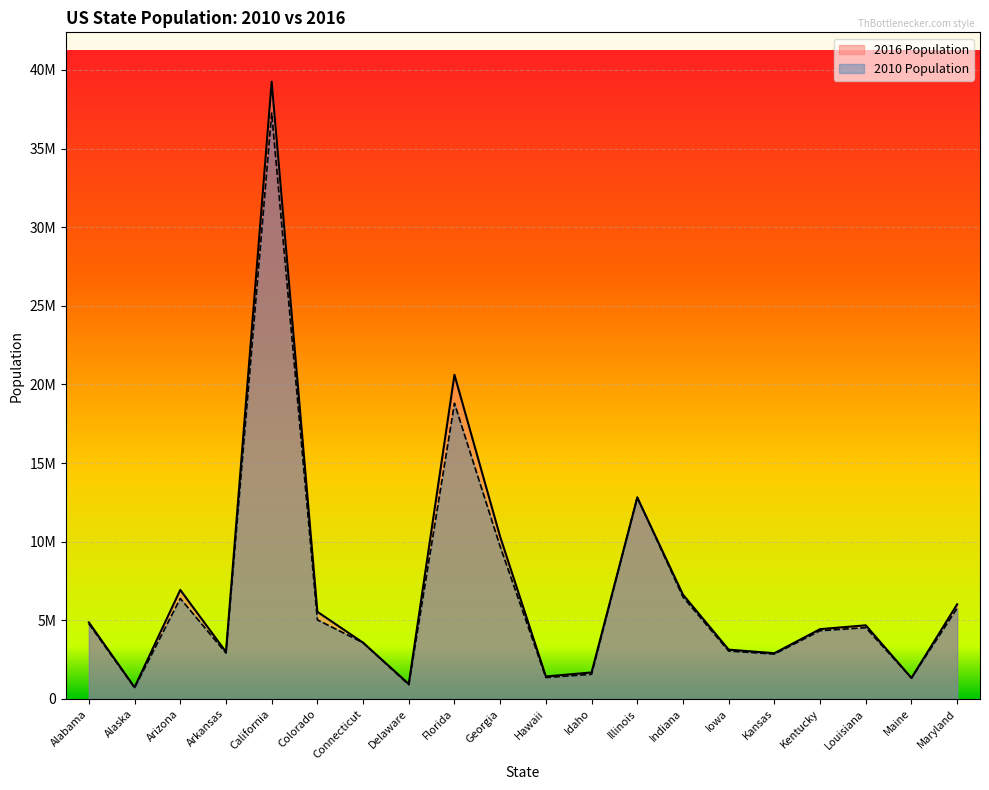

What are all the series names shown in the legend?

2016 Population, 2010 Population